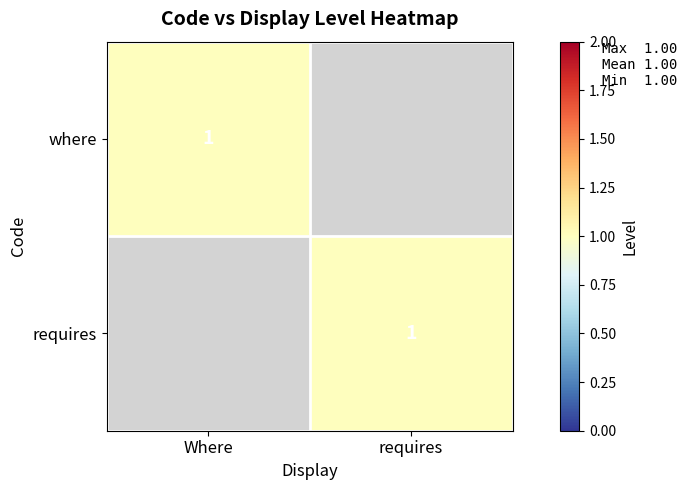

Which category has the lowest value across all series?

requires